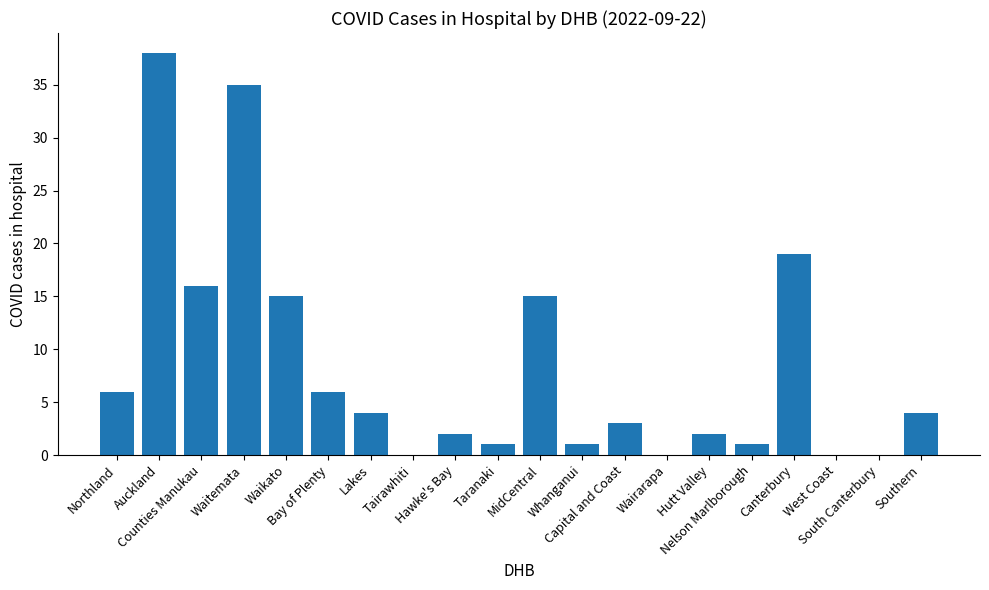

Between Waikato and Waitemata, which is larger?

Waitemata